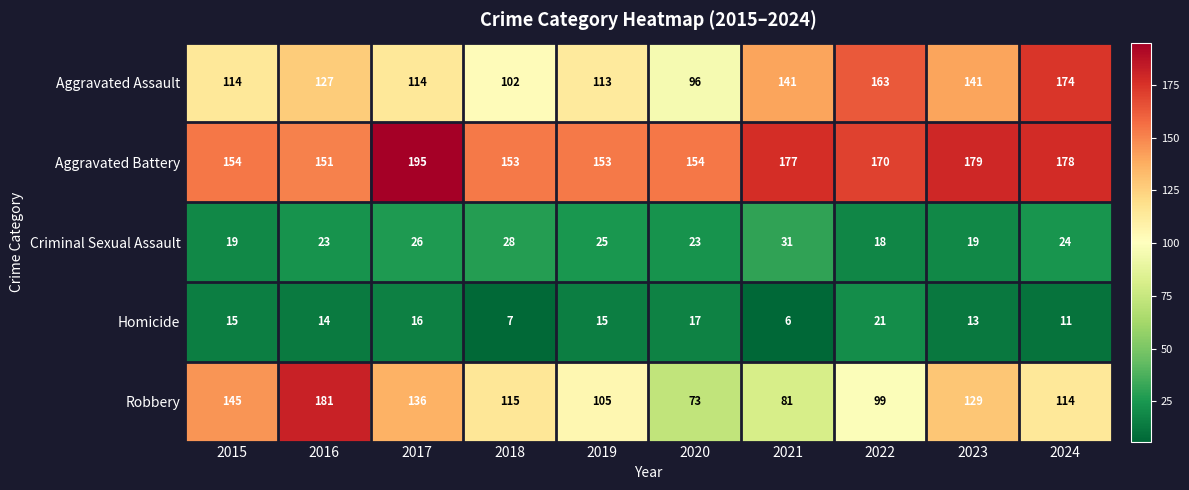

Which series has the largest total across all categories?

Aggravated Battery